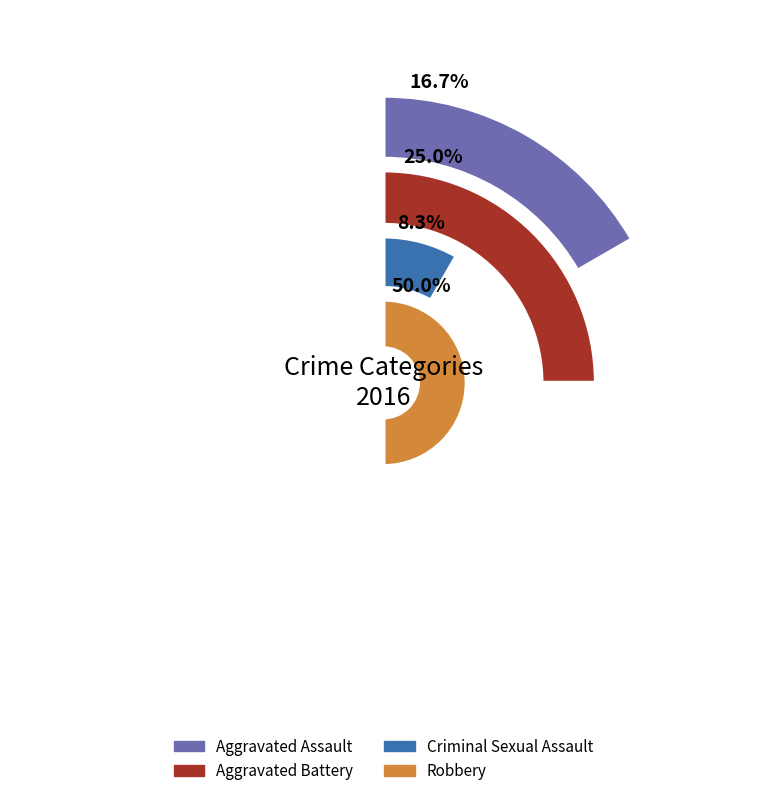

To the nearest percent, what portion does Criminal Sexual Assault represent?

8%